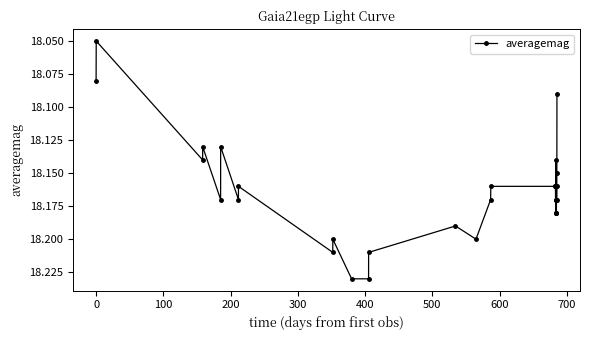

True or false: there are more than 1 points higher than both neighbors.

True